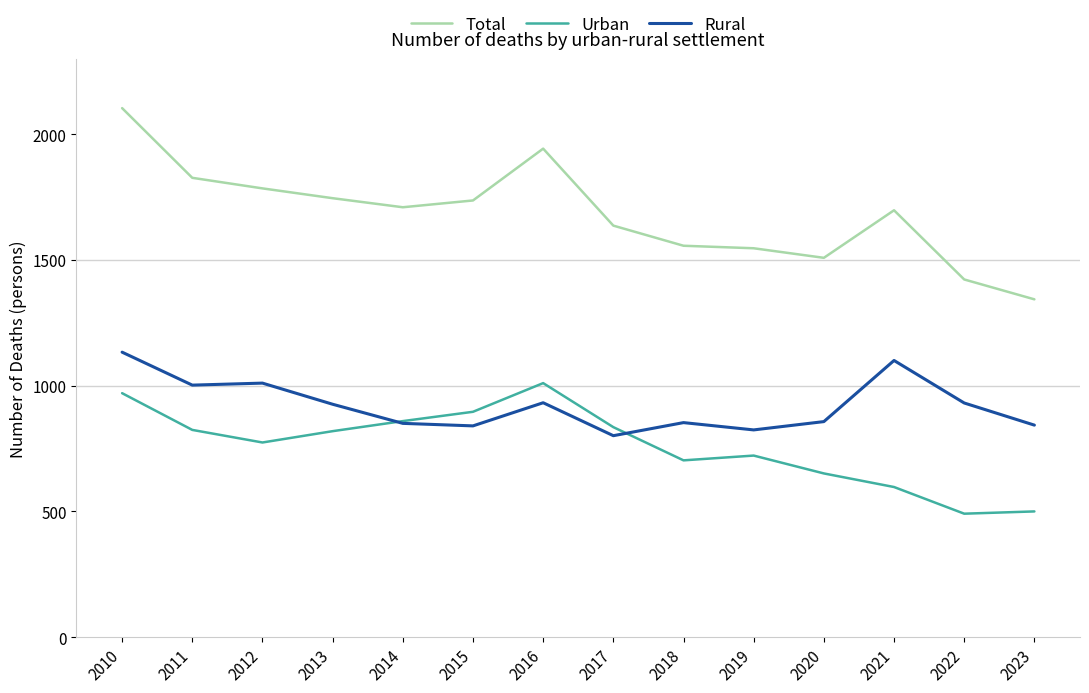

Which series has the widest spread of values?

Total